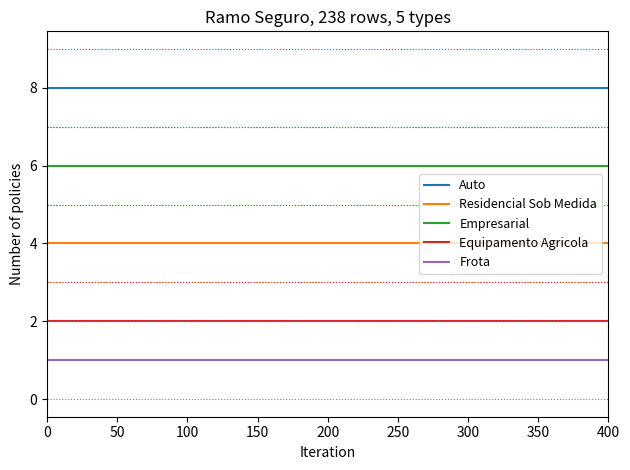

List the series in order of their peak value, lowest first.

Frota, Equipamento Agricola, Residencial Sob Medida, Empresarial, Auto